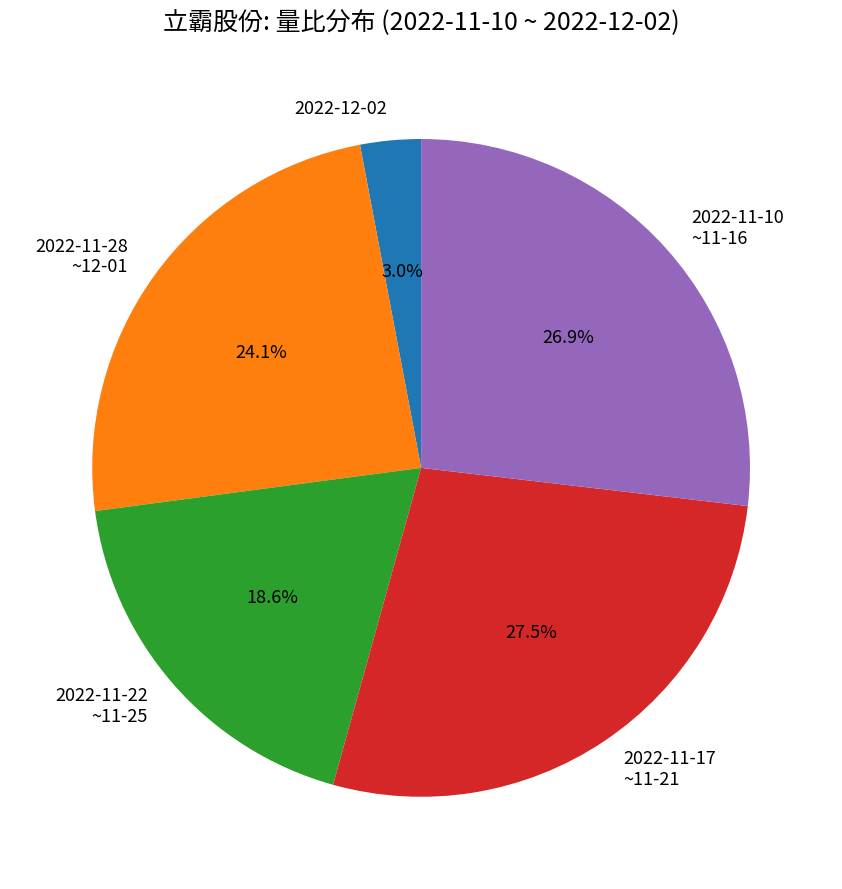

What percentage do 2022-11-22 ~11-25 and 2022-12-02 together represent?

21.6%